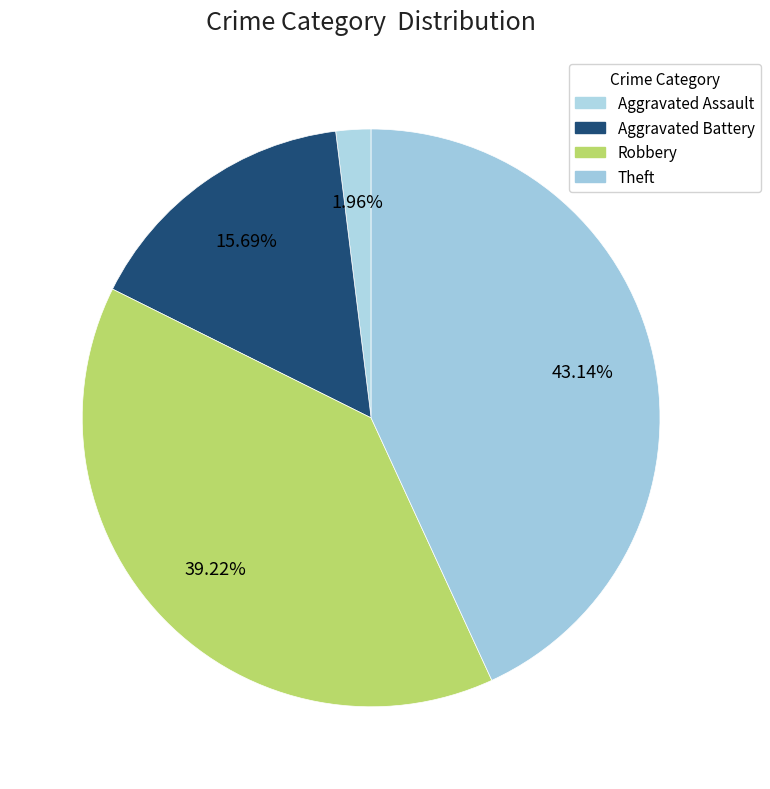

Count the number of slices in the pie.

4